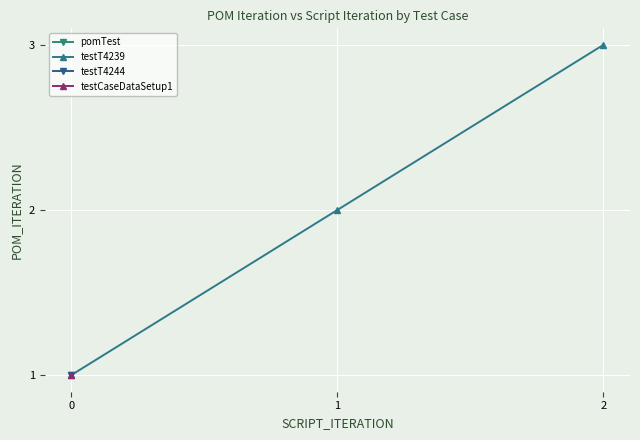

Is this an area chart (filled region under the line)?

No